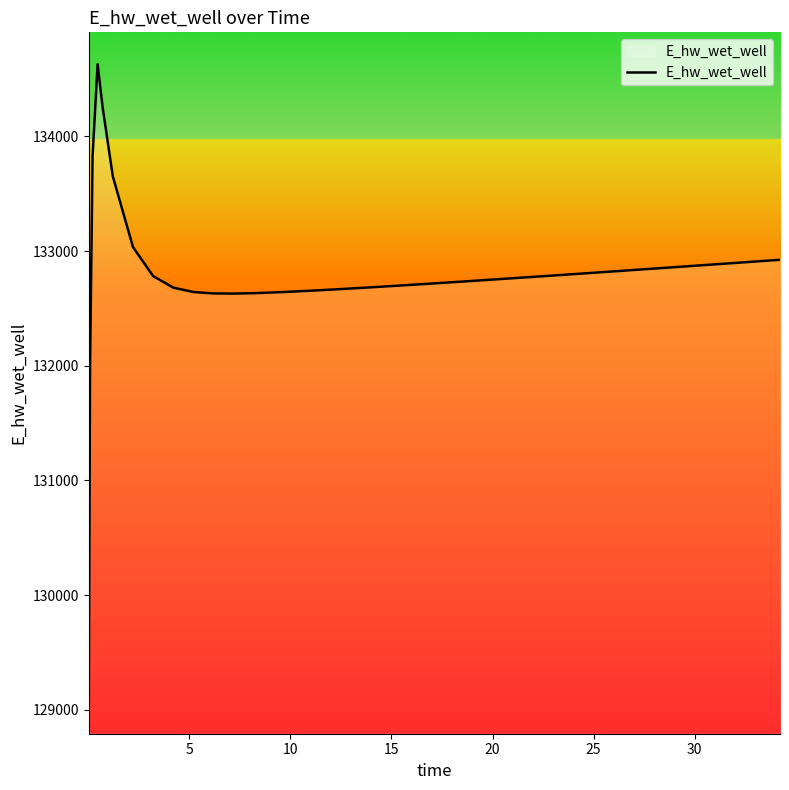

How many values exceed 132776?

20